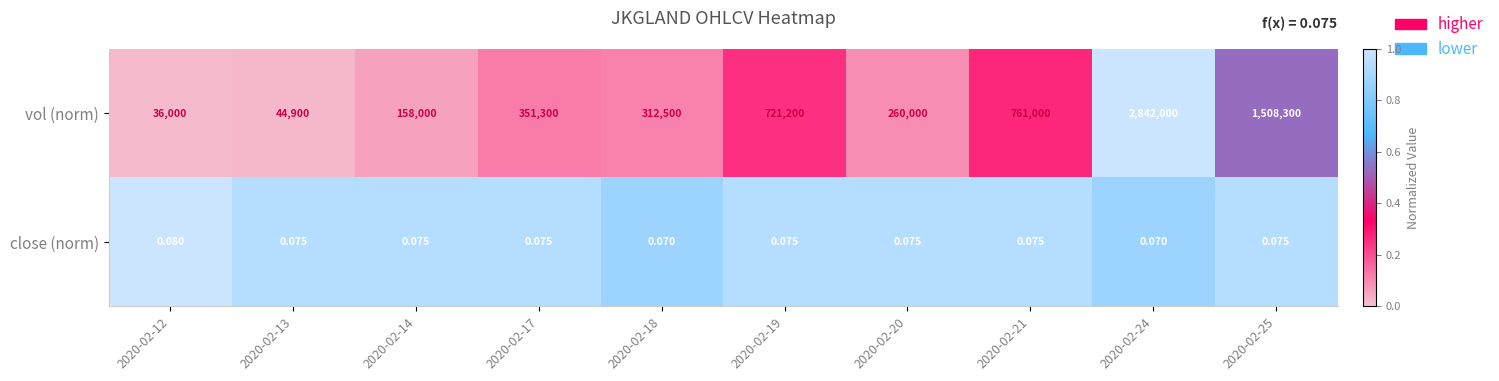

Which series has the widest spread of values?

vol (norm)